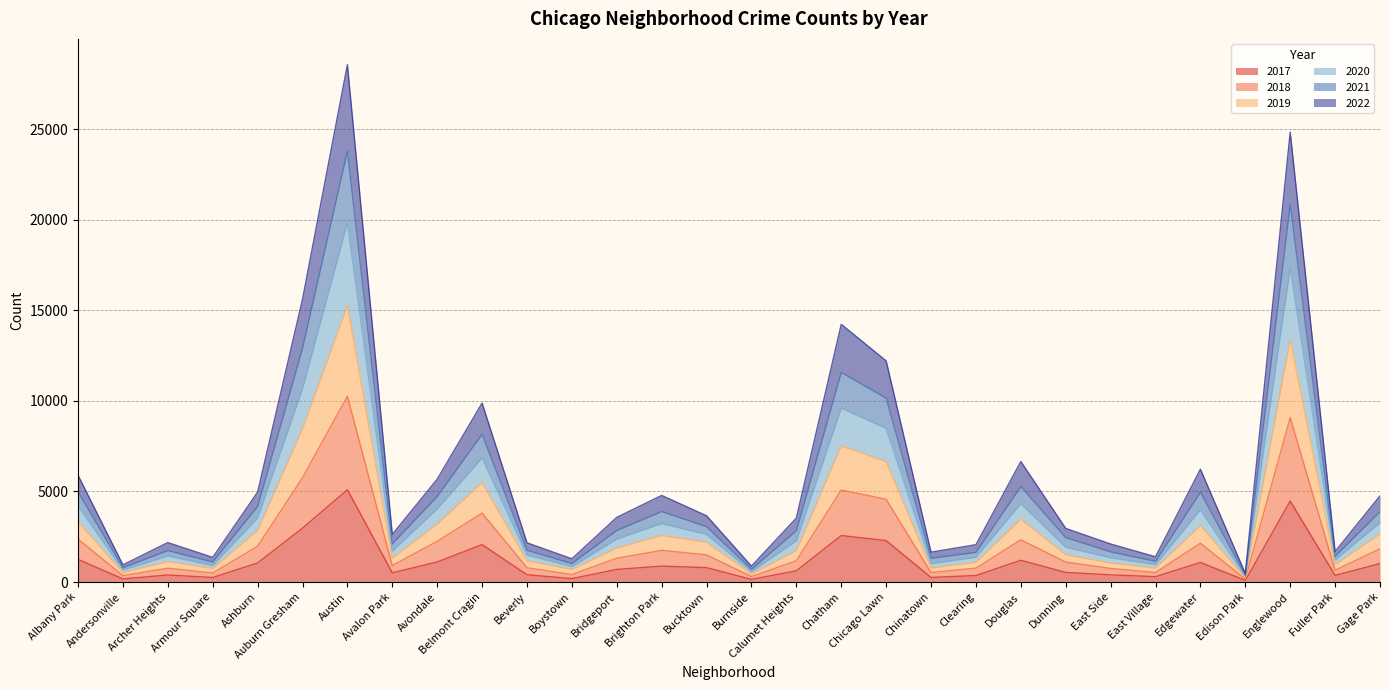

At which category is the sum across all series the highest?

Austin